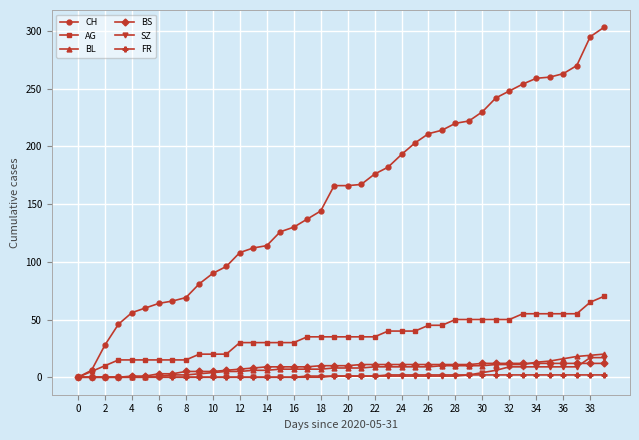

Which series has the widest spread of values?

CH